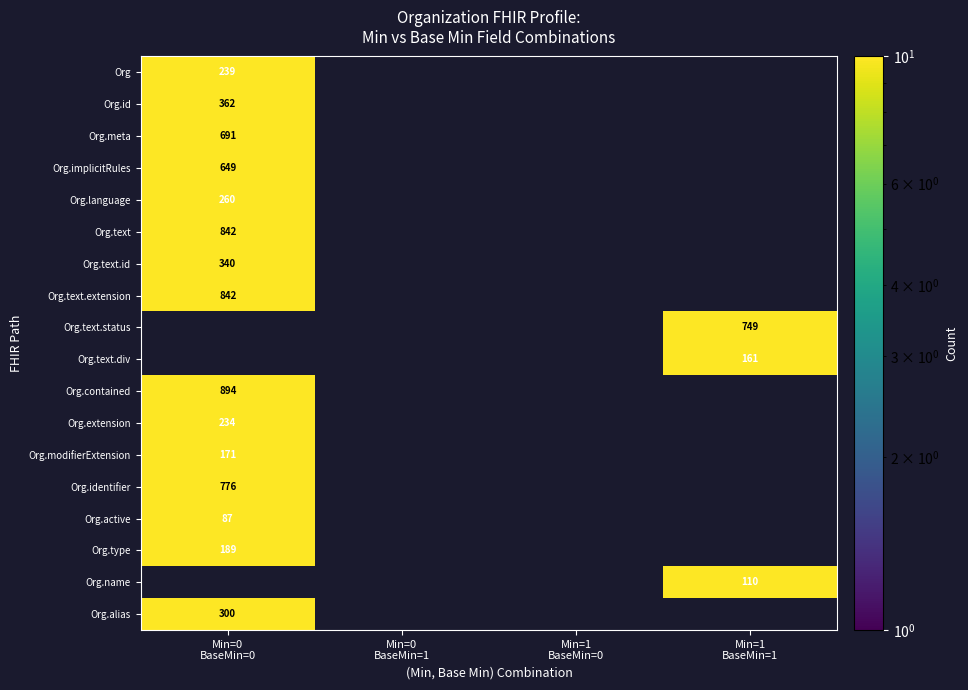

At which label does Org.identifier reach its minimum?

Min=0 BaseMin=0